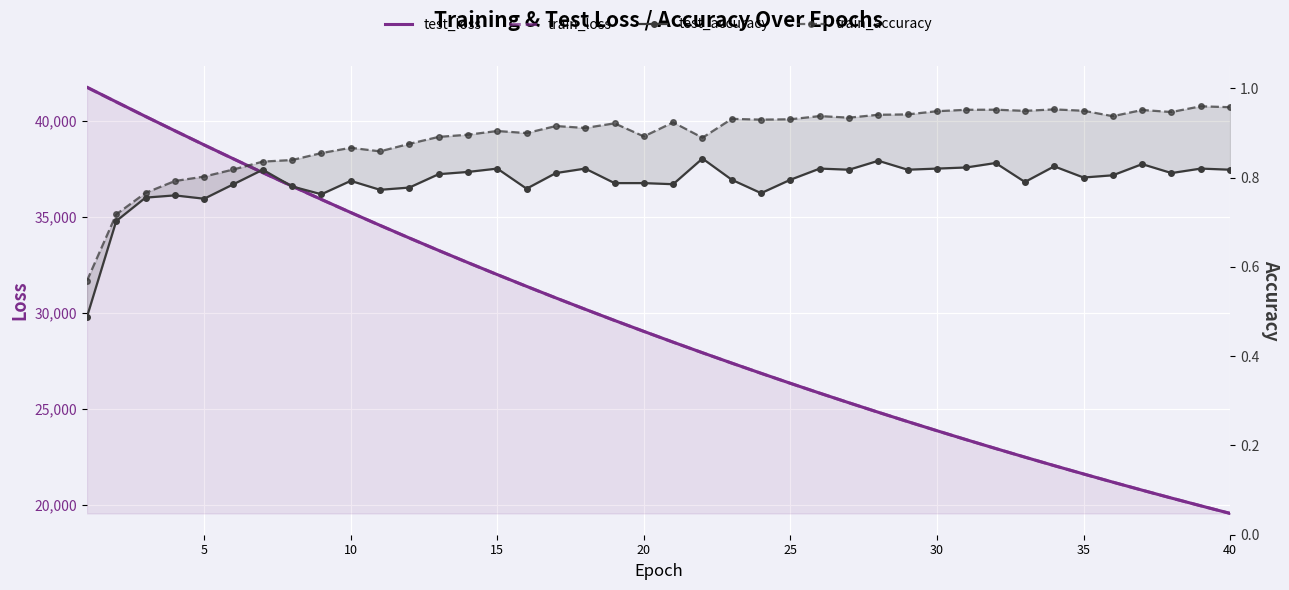

How many data points does each series have?

40